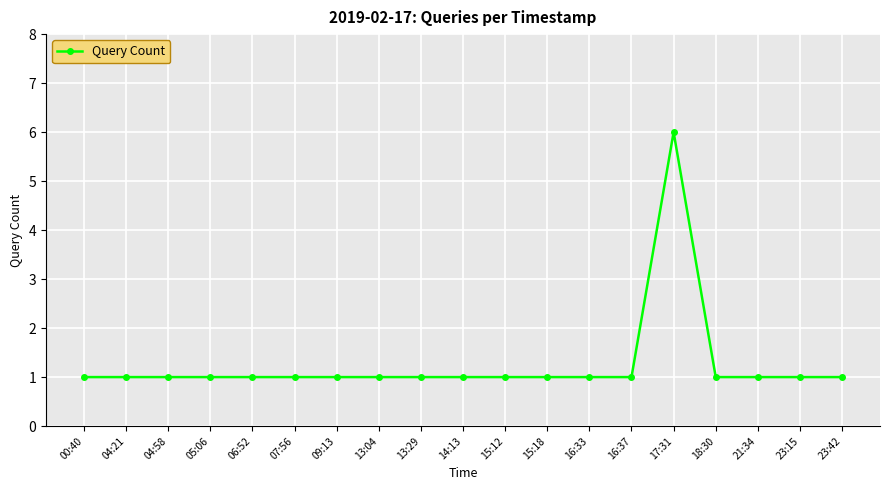

What is the maximum value shown in the chart?

6